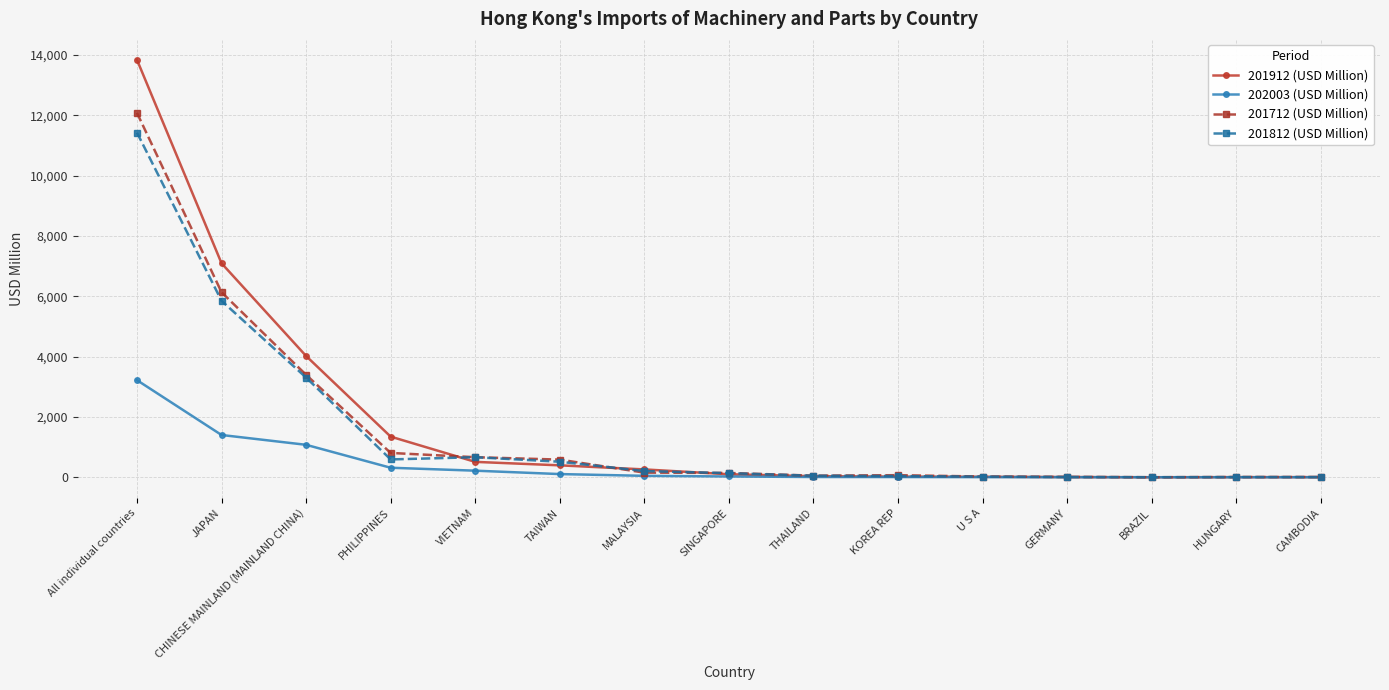

True or false: 201812 (USD Million) has a value of 5849.1 at JAPAN.

True